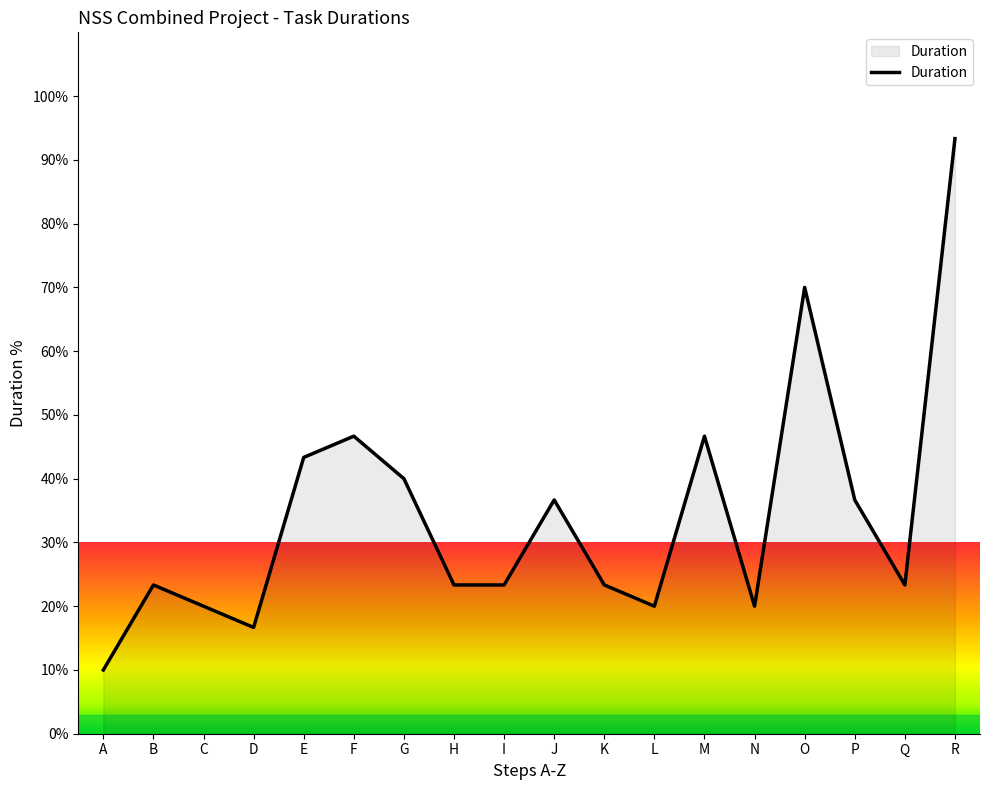

Which category has the lowest value across all series?

A